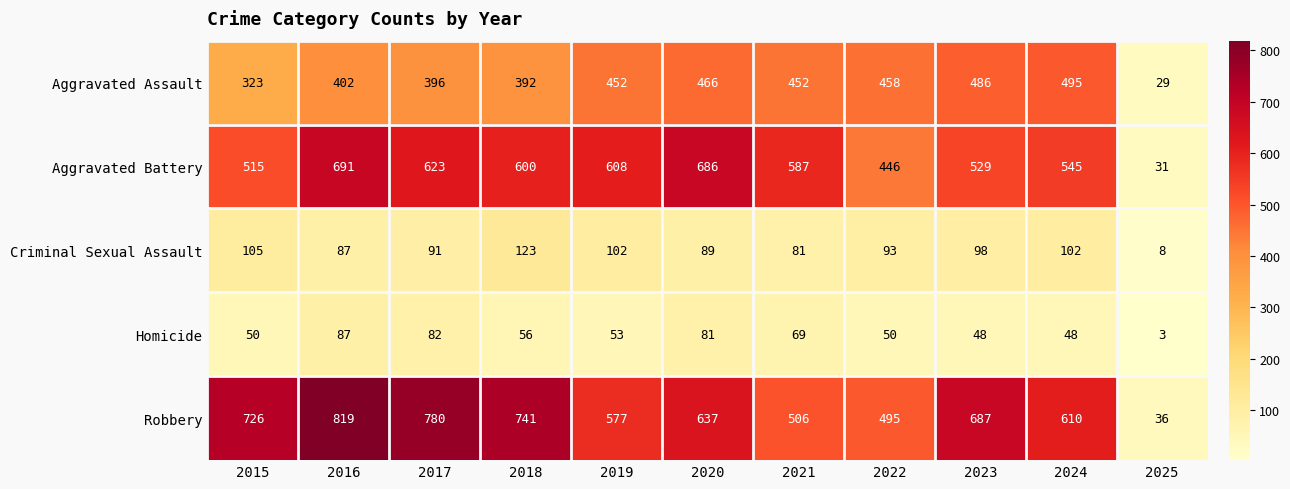

What is the difference between the second highest and minimum values in the Criminal Sexual Assault series?

97